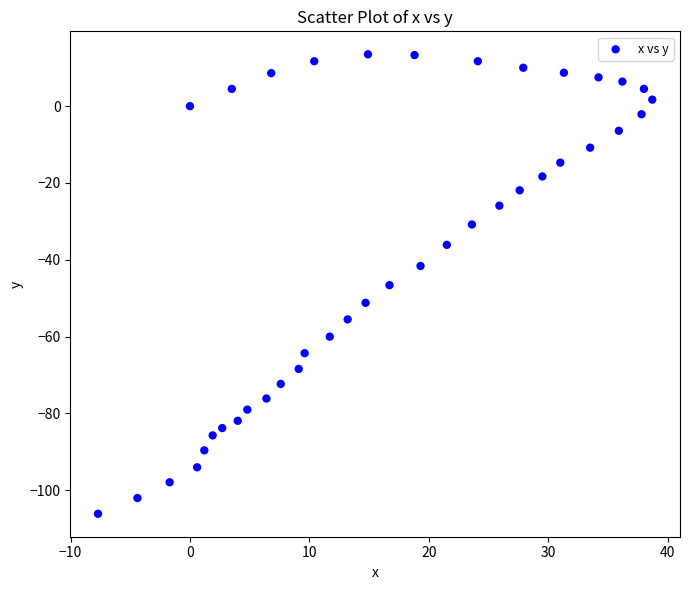

What is the range of X values (max minus min)?

46.4